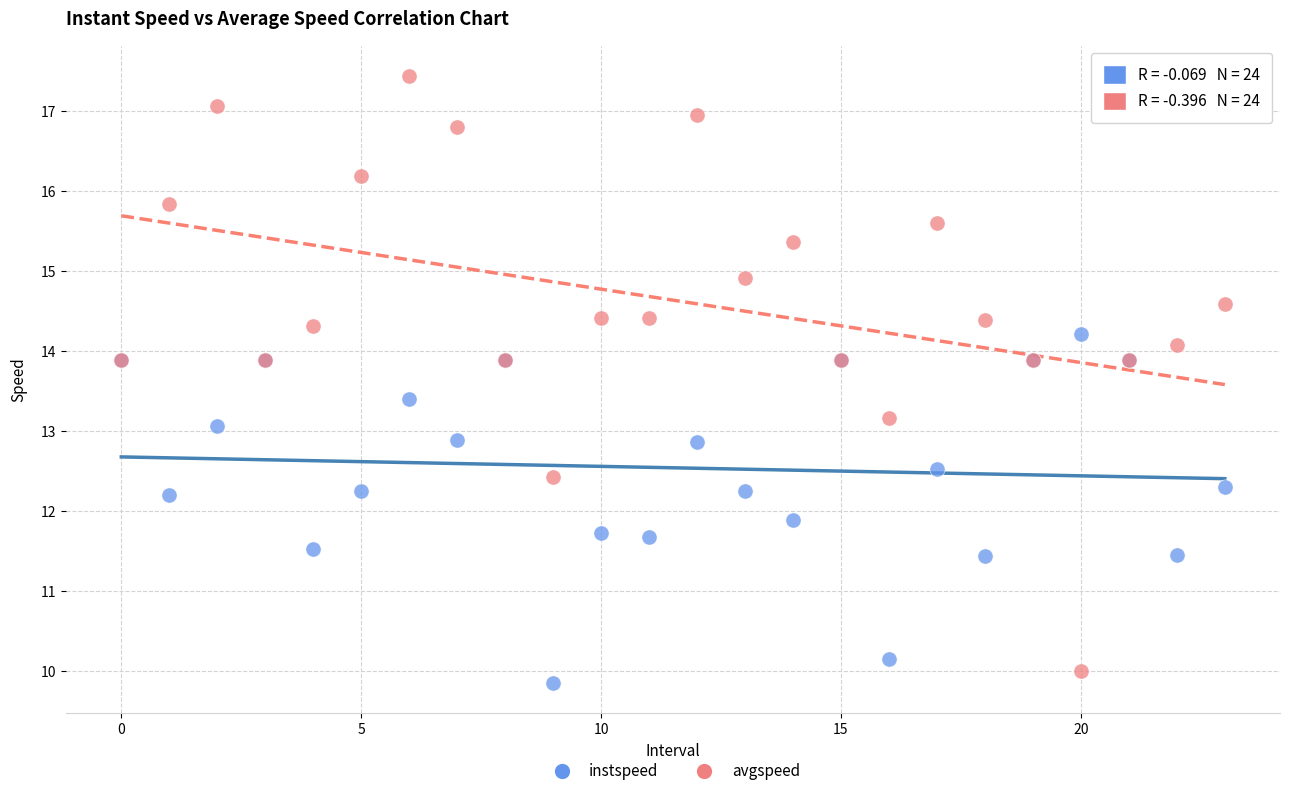

Which series has the widest spread of Y values?

avgspeed